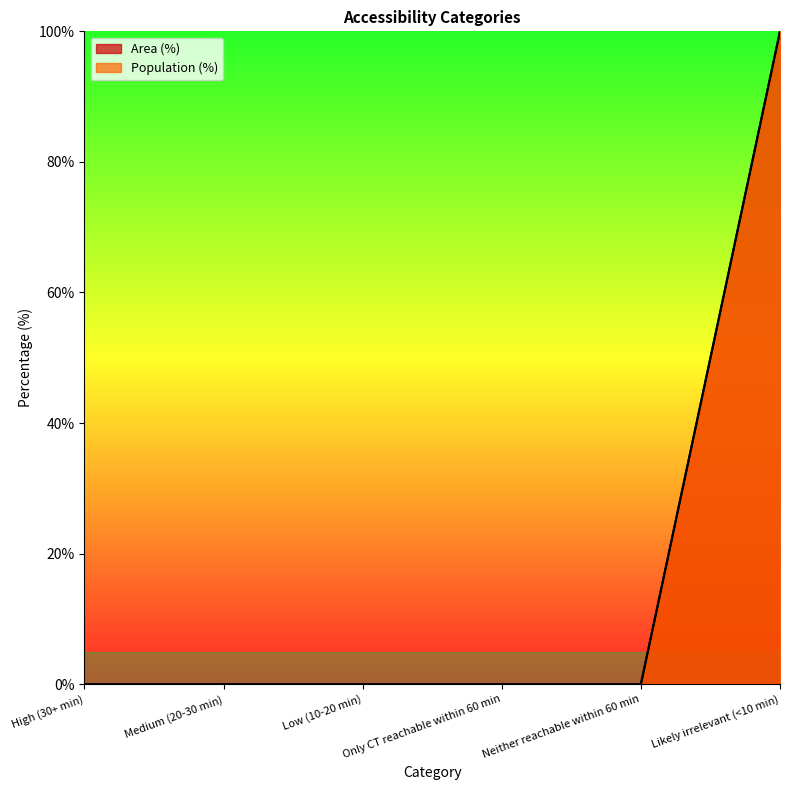

Does the chart have visible grid lines?

No